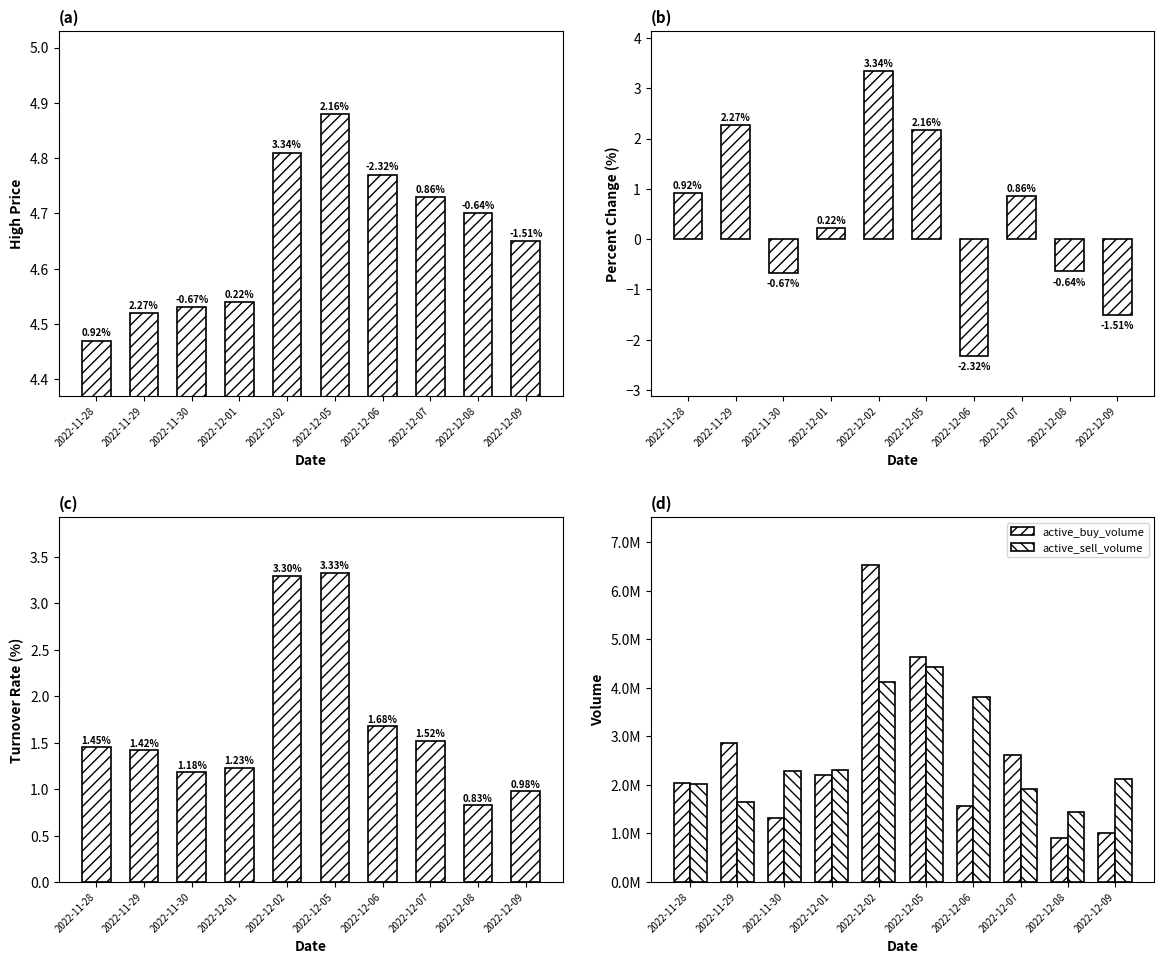

What is the label of the 7th bar from the left?

2022-12-06